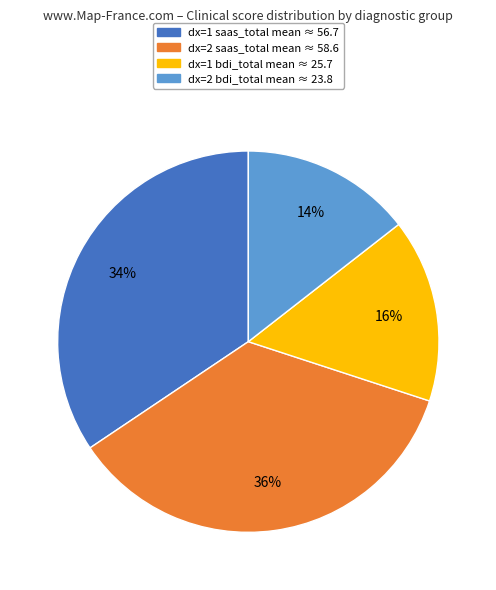

To the nearest percent, what is the average slice percentage?

25%